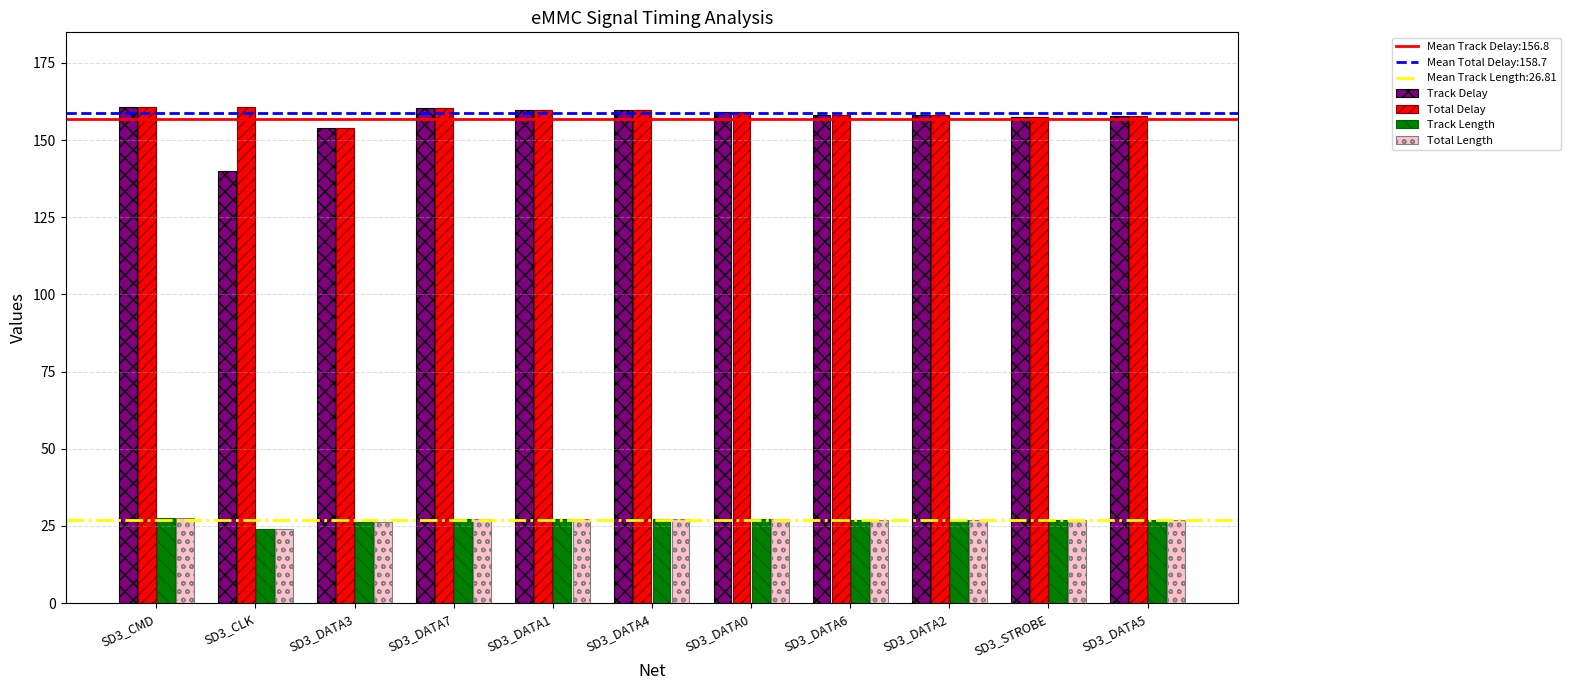

What is the difference between the second highest and minimum values in the Total Delay series?

6.9